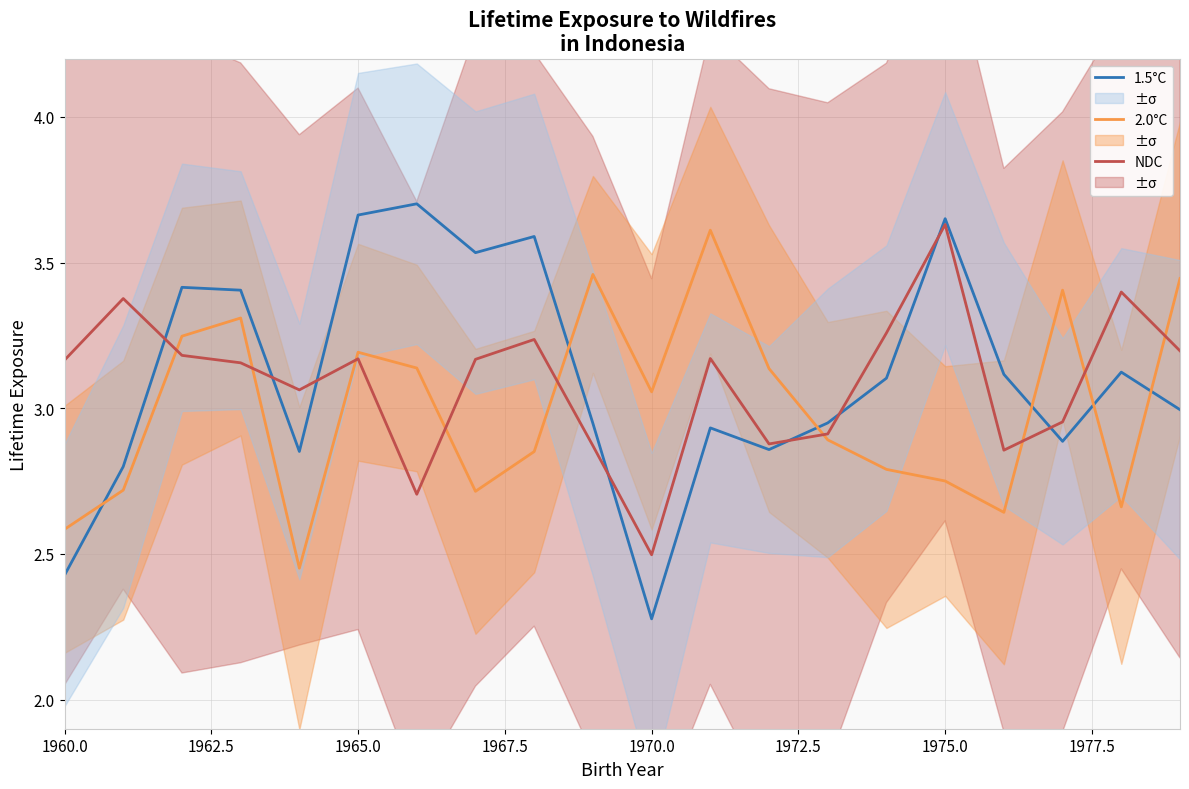

How many distinct data groups are displayed?

3